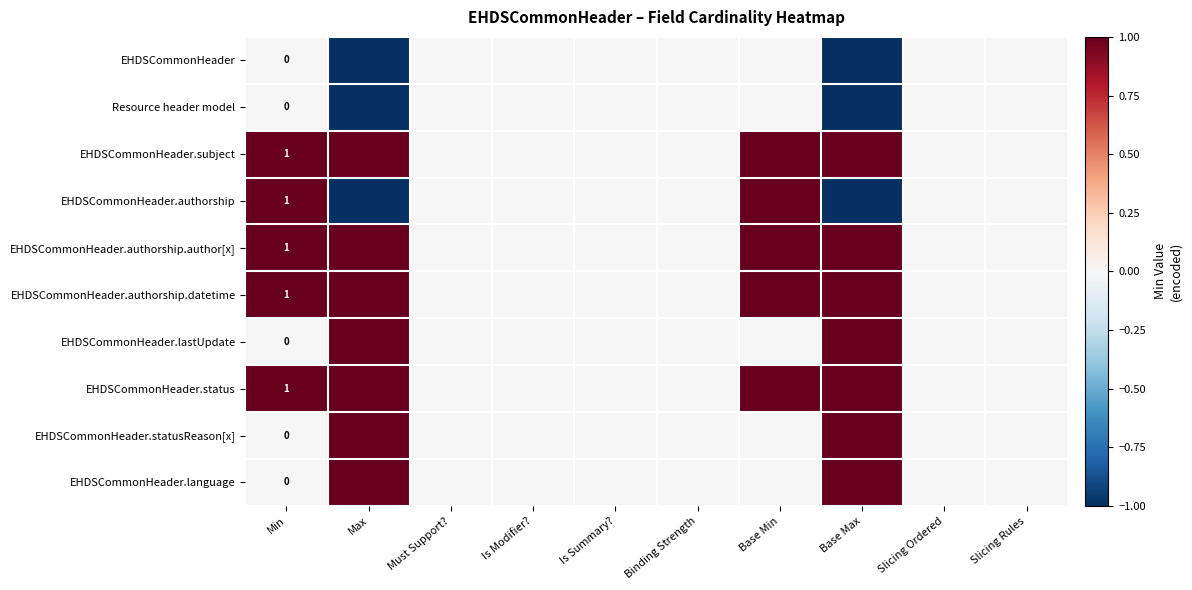

Count the number of data series in this chart.

10